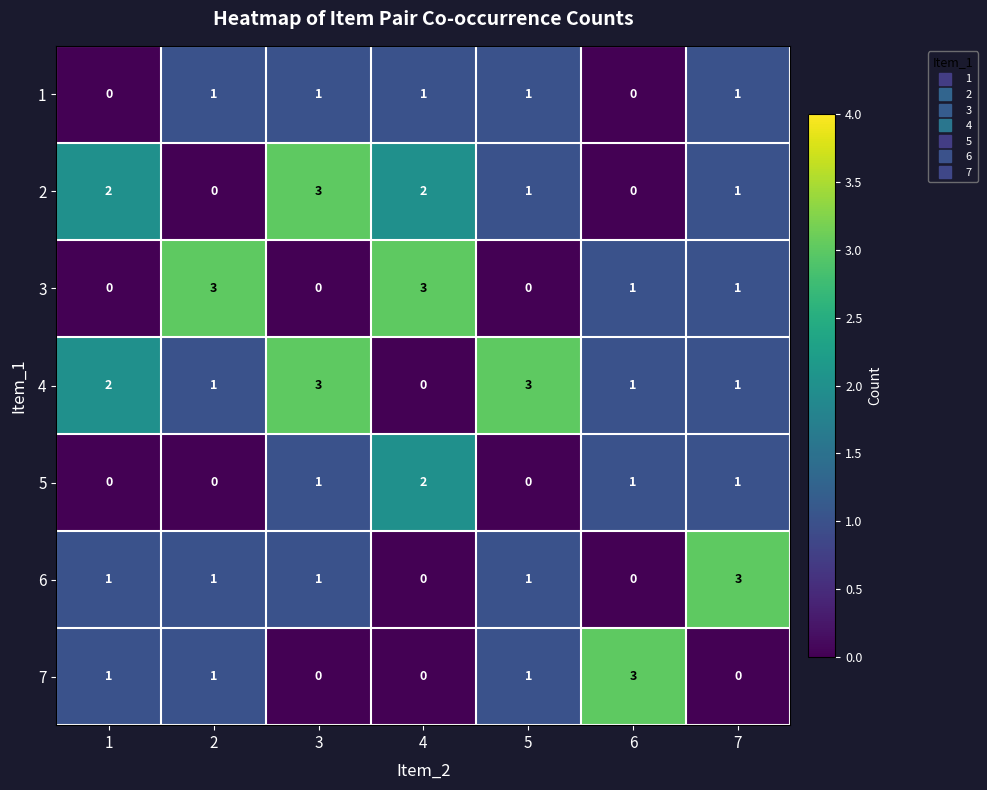

What is the sum of all 6 values?

7